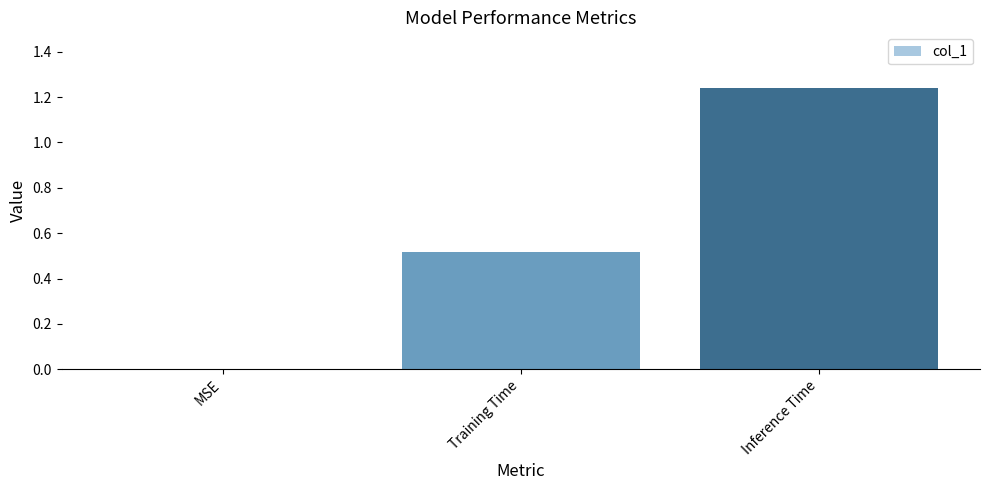

How many distinct data groups are displayed?

1